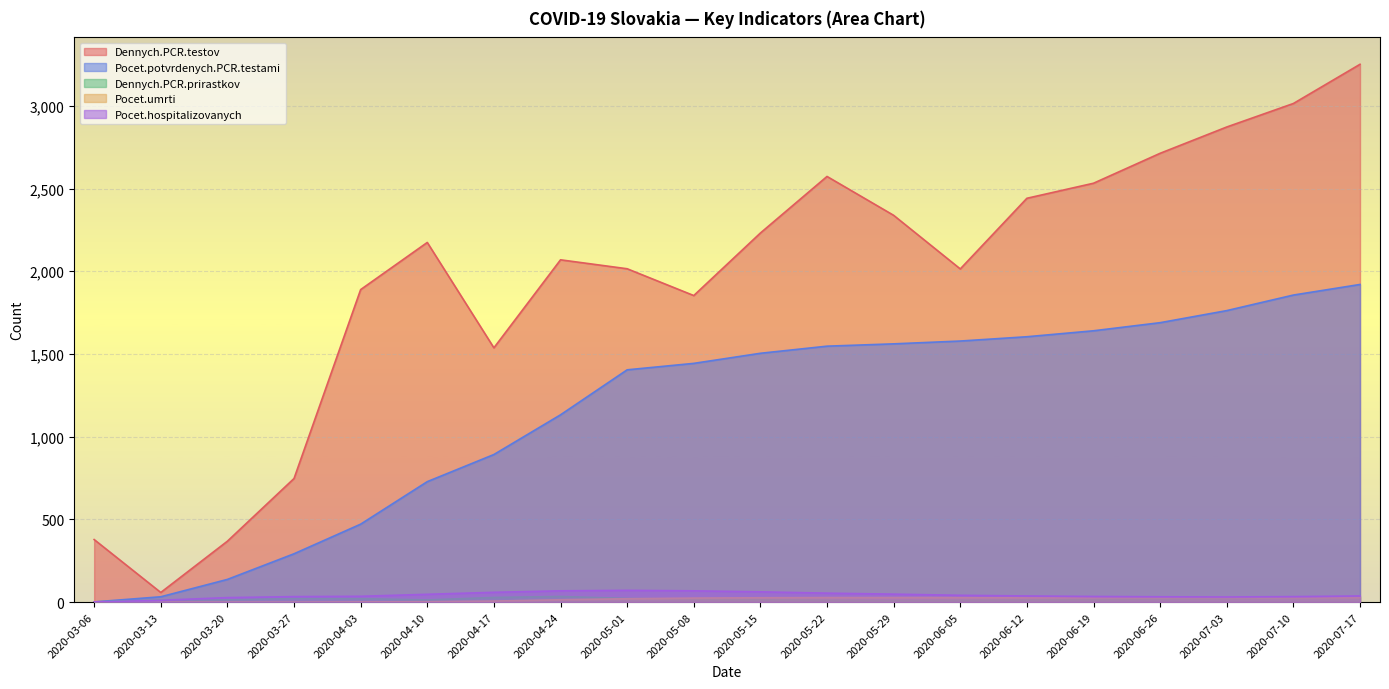

Does the chart display data point markers on the line(s)?

No